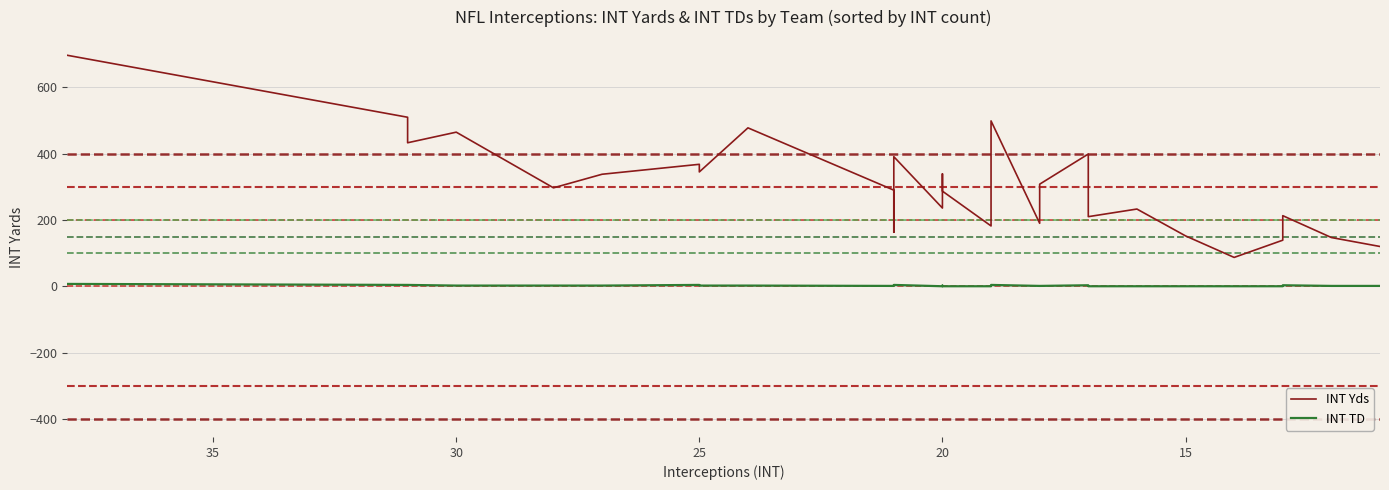

What is the value of the INT TD point at the 3rd from the left?

4